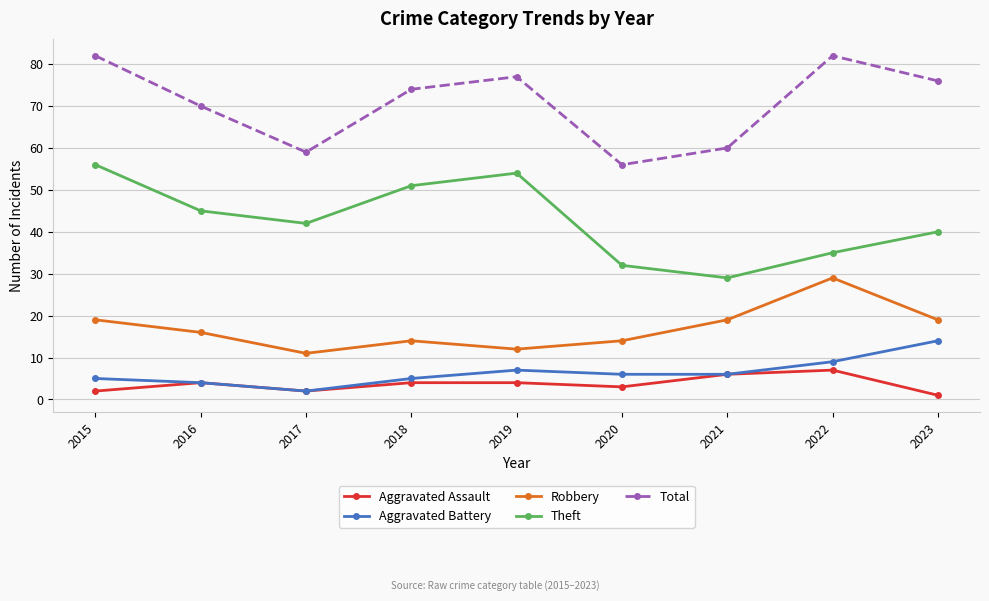

Which series has the largest total across all categories?

Total